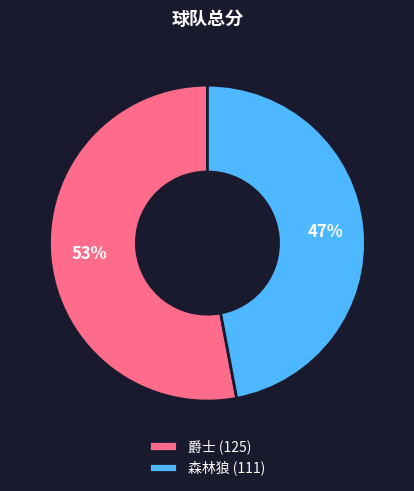

Do 爵士 and 森林狼 together represent more than half of the pie?

Yes